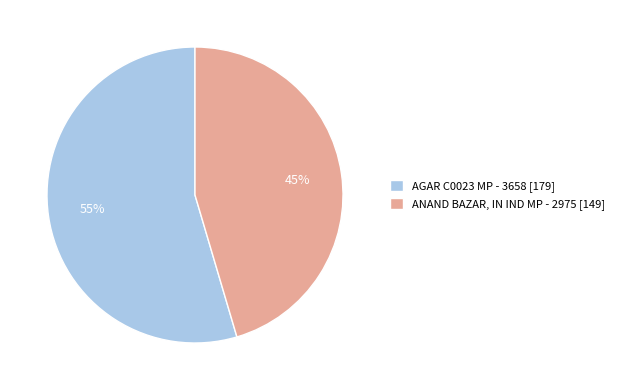

Is it true that ANAND BAZAR, IN IND MP - 2975 is 55% of the pie?

False